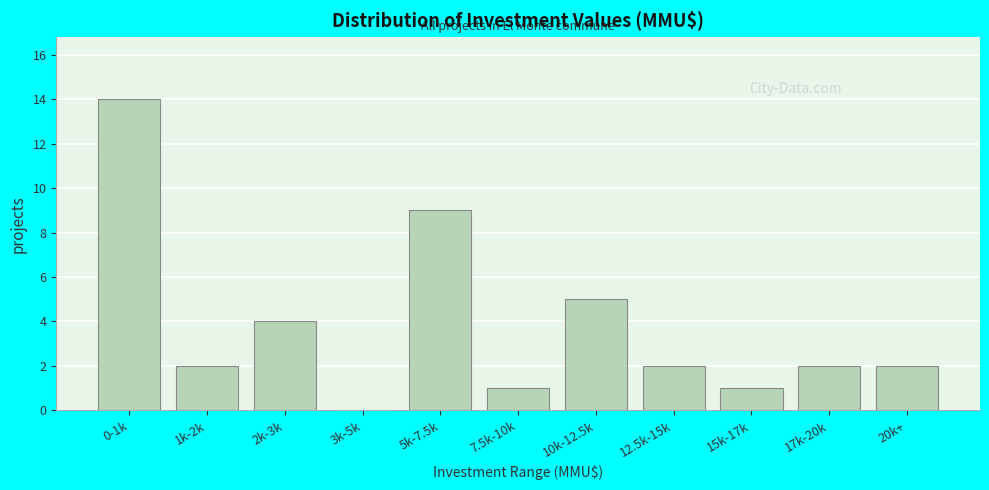

Reading left to right, list all the values displayed in this chart.

0-1k=14	1k-2k=2	2k-3k=4	3k-5k=0	5k-7.5k=9	7.5k-10k=1	10k-12.5k=5	12.5k-15k=2	15k-17k=1	17k-20k=2	20k+=2